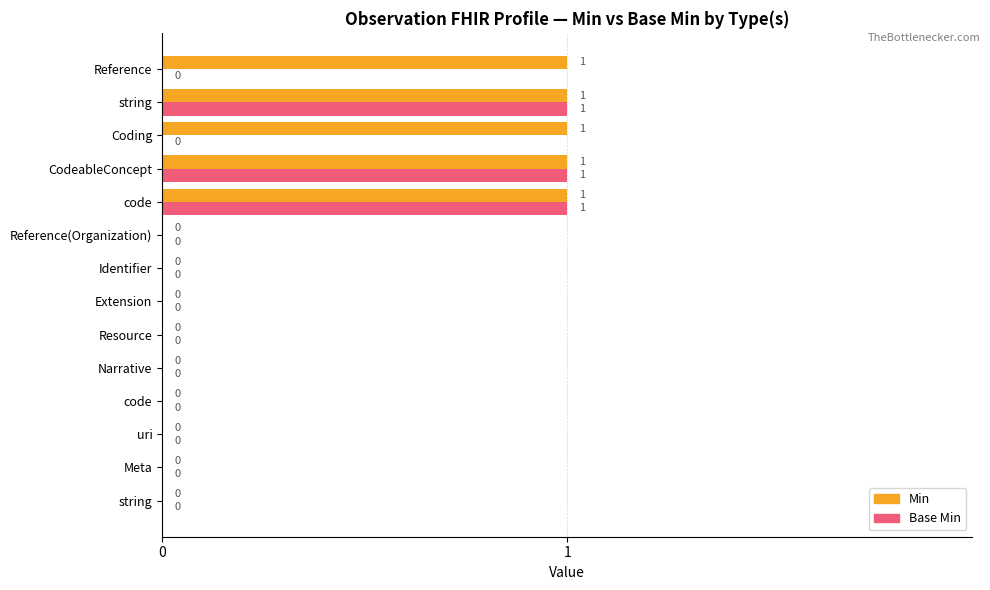

Count the number of categories in the chart.

14